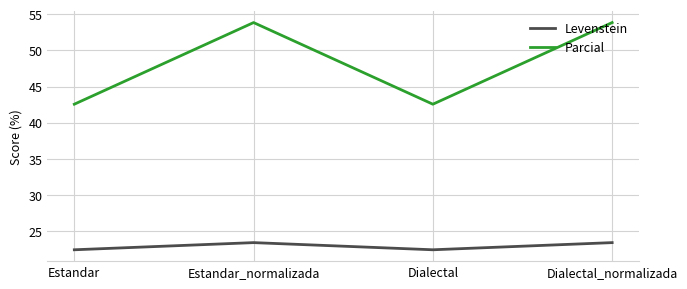

How many interior local valleys does the Parcial series have?

1